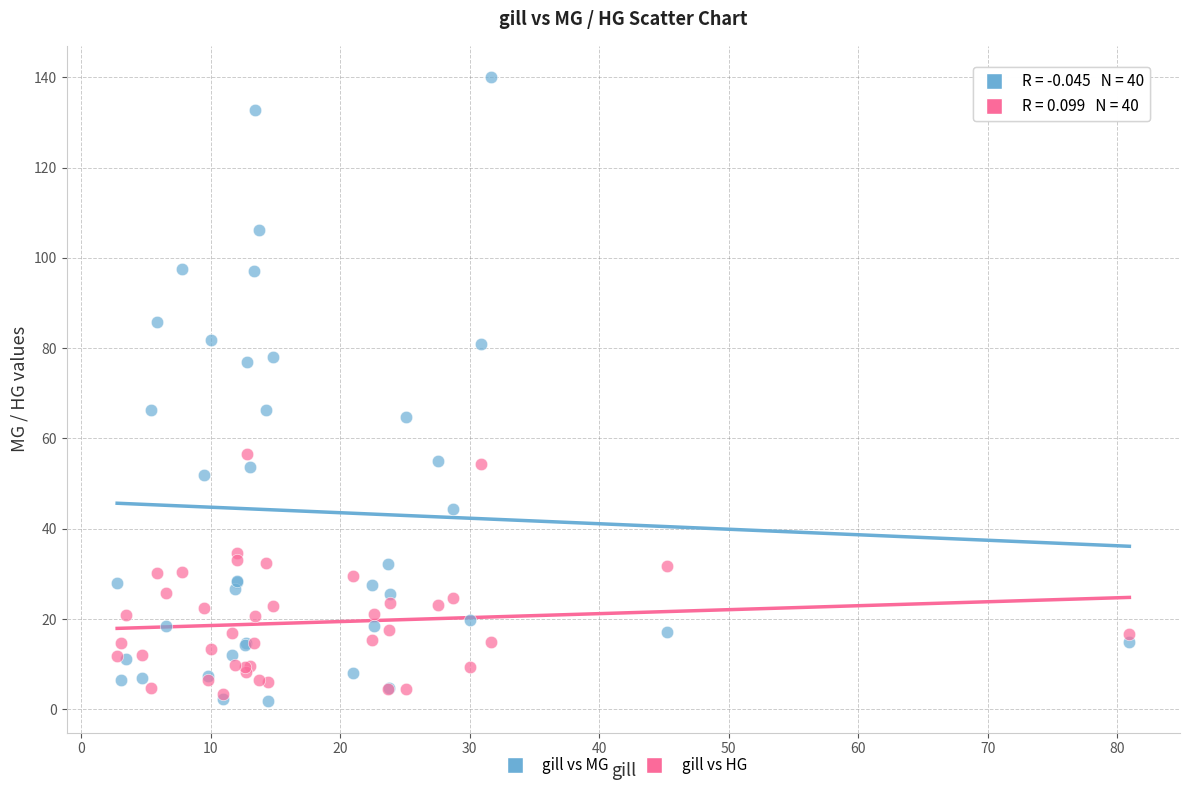

What are all the series names shown in the legend?

gill vs MG, gill vs HG